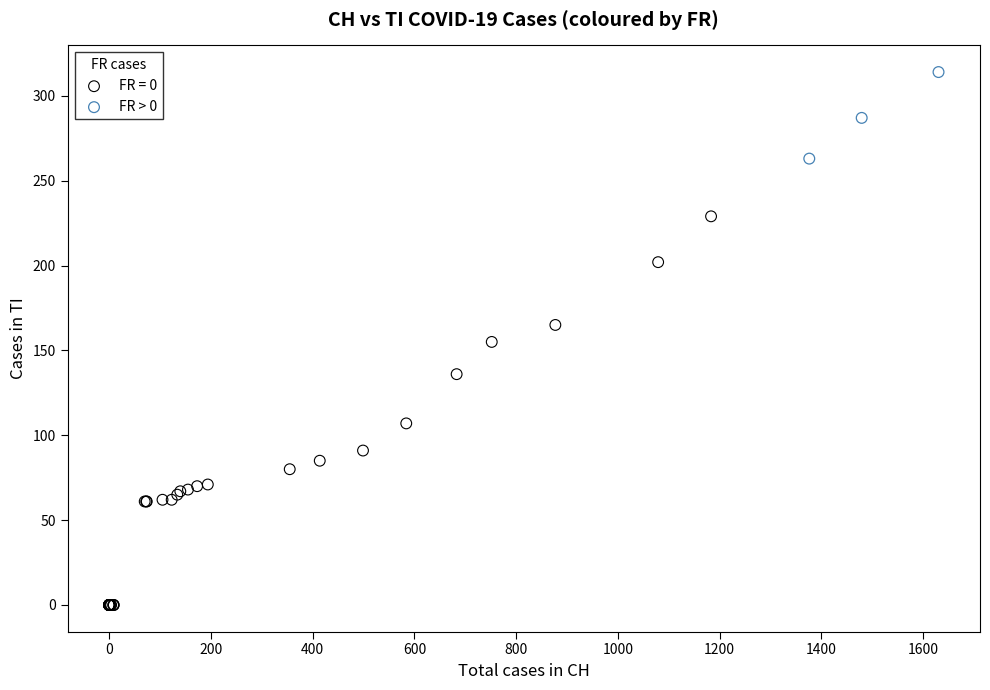

Which series contains the lowest Y value?

FR = 0